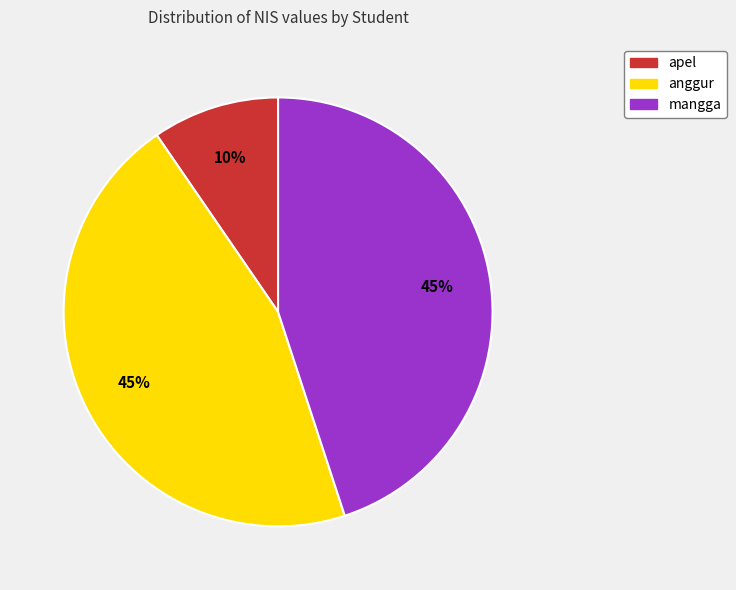

Which slice is the smallest?

apel